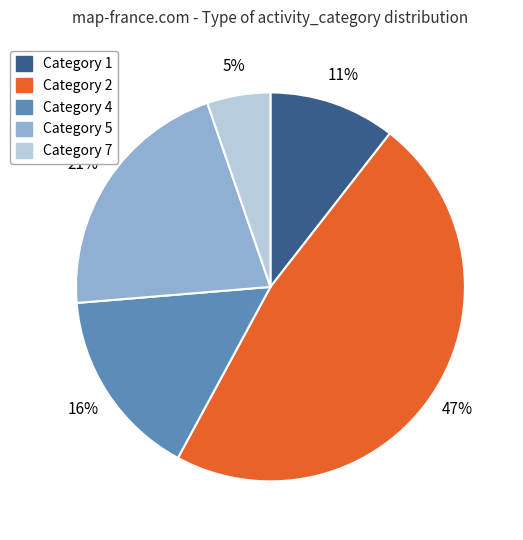

What percentage is the Category 4 slice, to the nearest percent?

16%